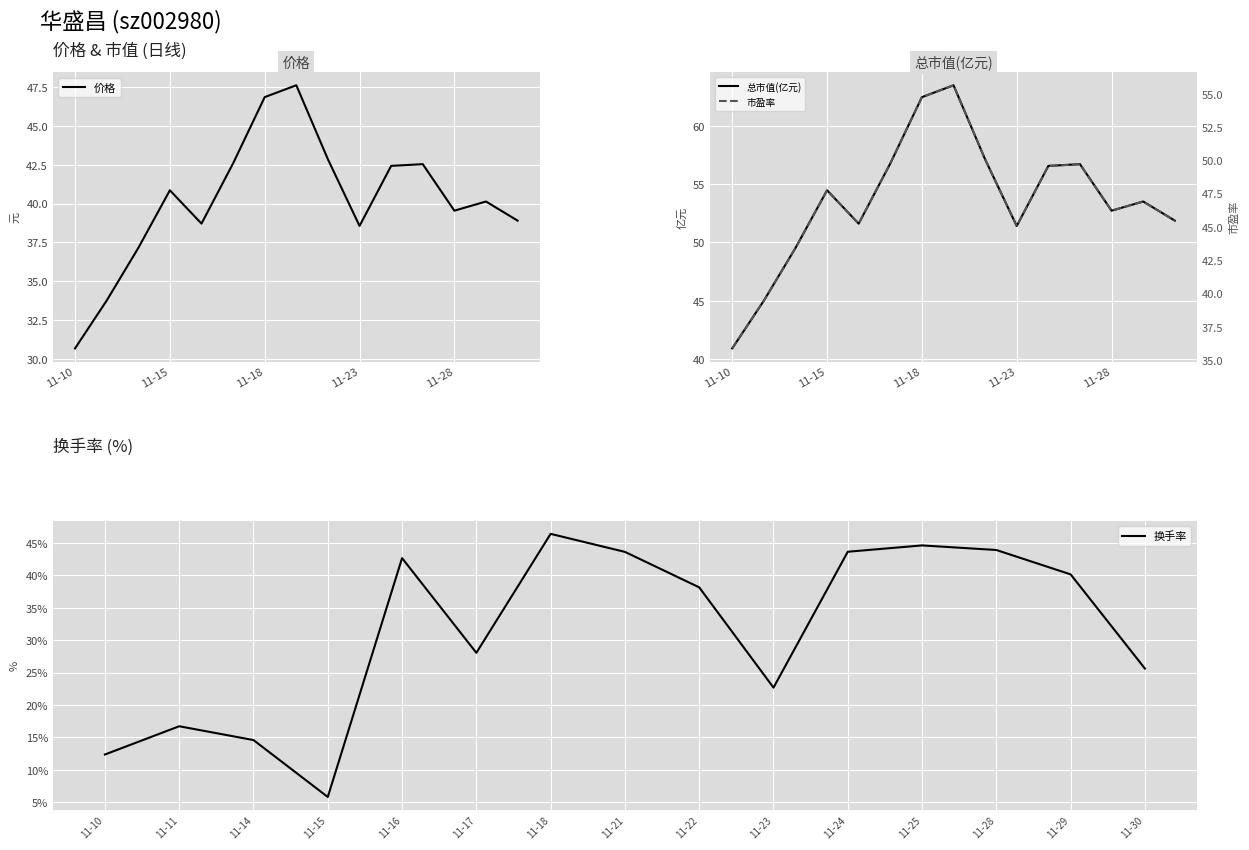

Where does the 总市值(亿元) series first go above 53?

11-15